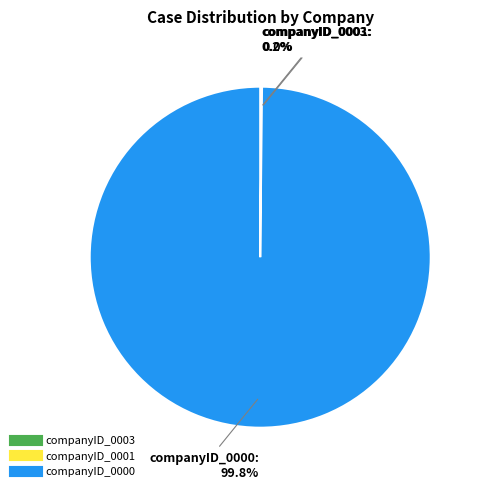

Is there a majority slice in this chart?

Yes